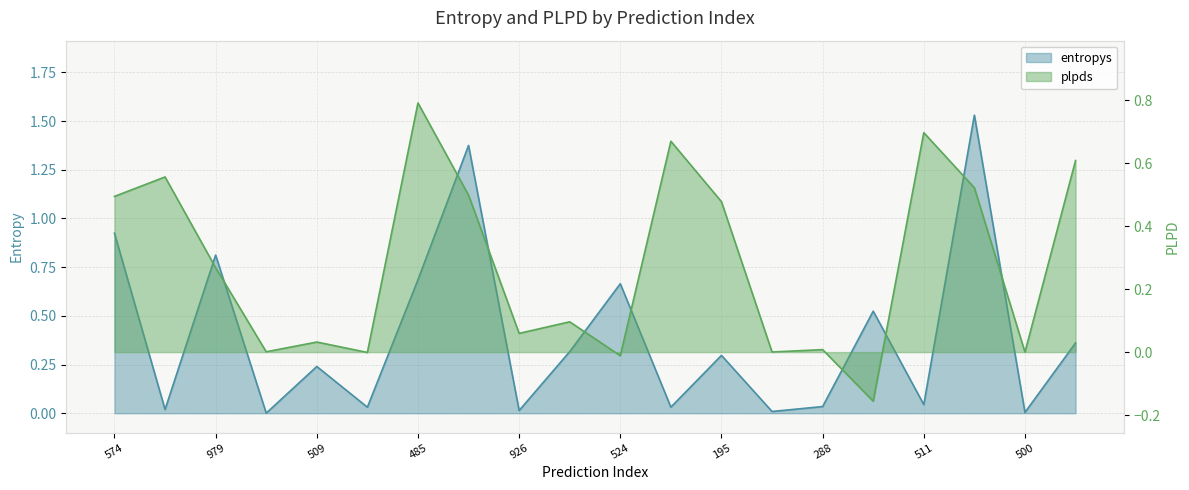

List the labels in order of plpds value, largest first.

485, 511, 277, 631, 518, 413, 667, 574, 195, 979, 692, 926, 509, 288, 994, 912, 500, 962, 524, 31